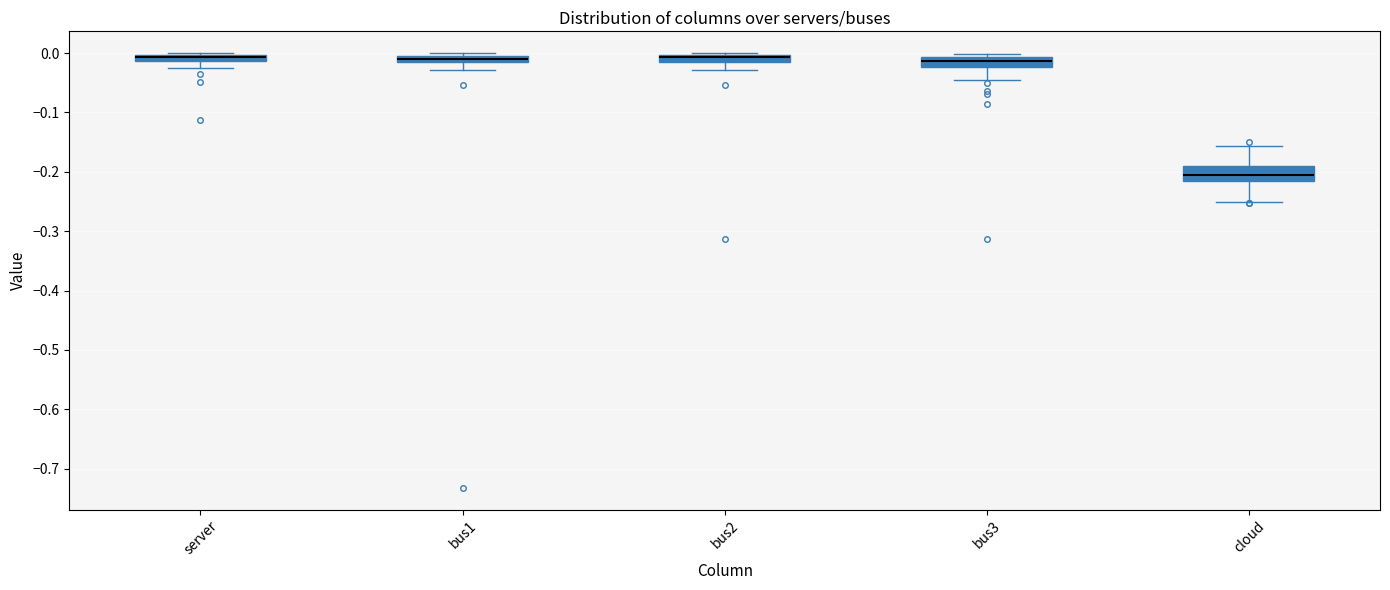

Where does the lower whisker of the box for bus1 end on the y-axis? The values are not printed on the chart, so give them approximately, as read against the axis.

-0.03